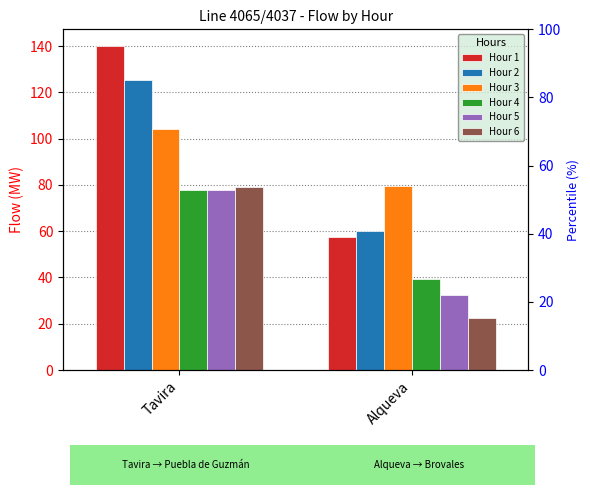

What is the label of the 1st bar from the left?

Tavira